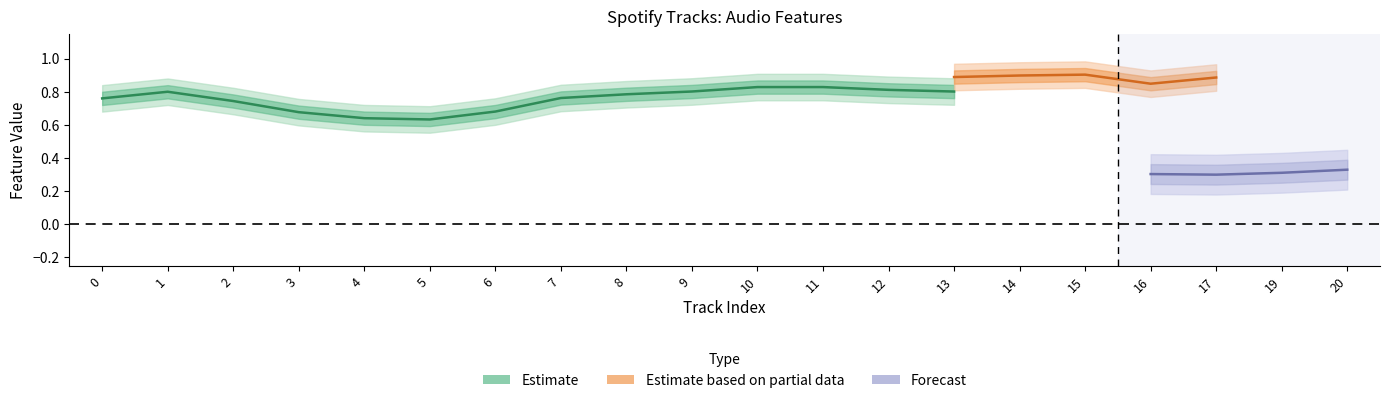

What is the difference between the maximum and minimum values in the danceability series?

0.6